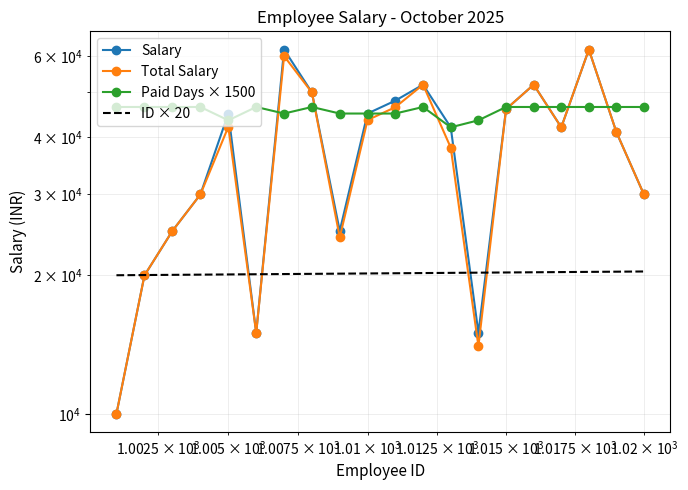

What are all the series names shown in the legend?

Salary, Total Salary, Paid Days × 1500, ID × 20